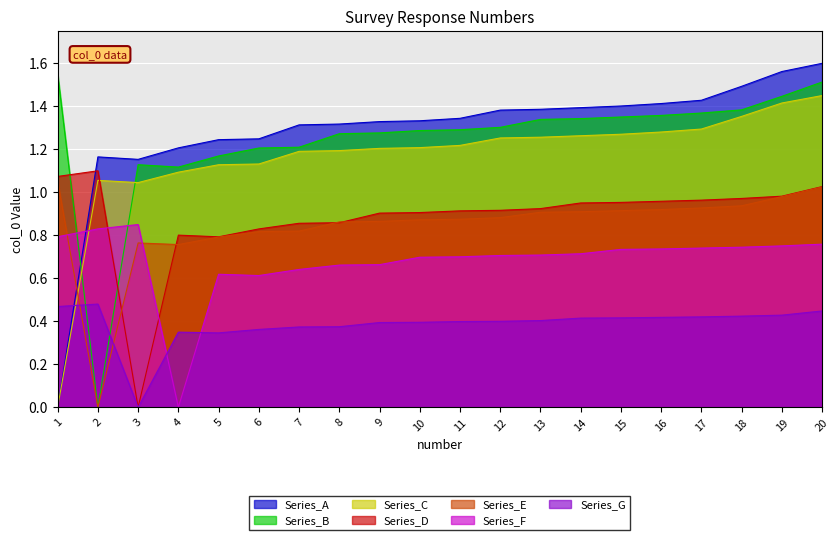

Rank the categories by value from lowest to highest.

1, 3, 2, 4, 5, 6, 7, 8, 9, 10, 11, 12, 13, 14, 15, 16, 17, 18, 19, 20